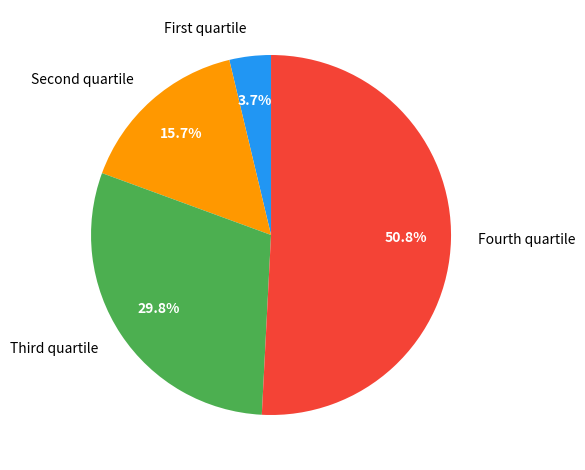

How many slices are in this pie chart?

4